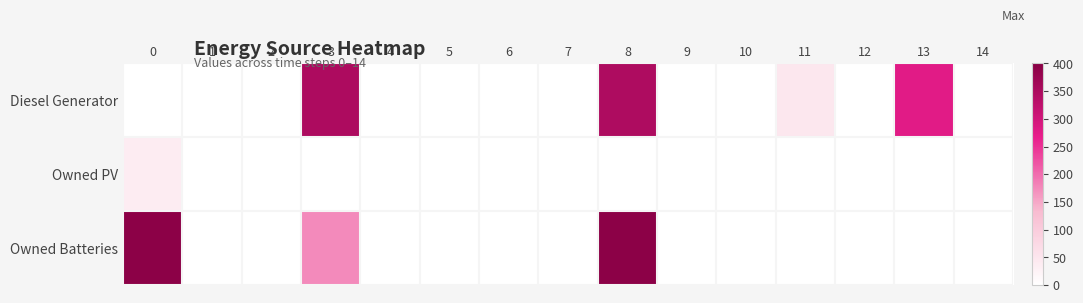

How many data points does each series have?

15